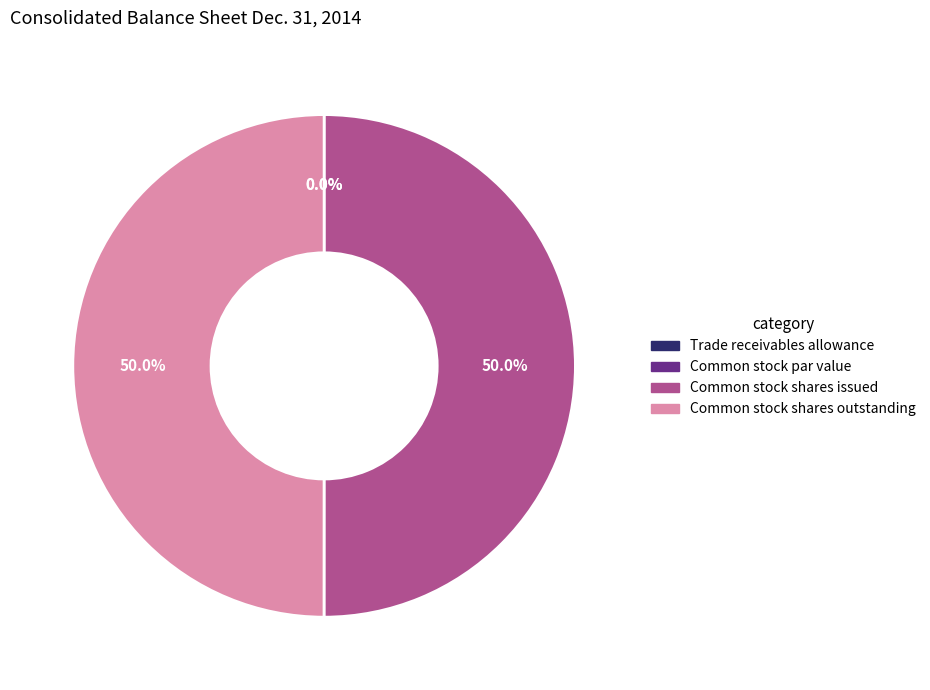

How many slices are in this pie chart?

4